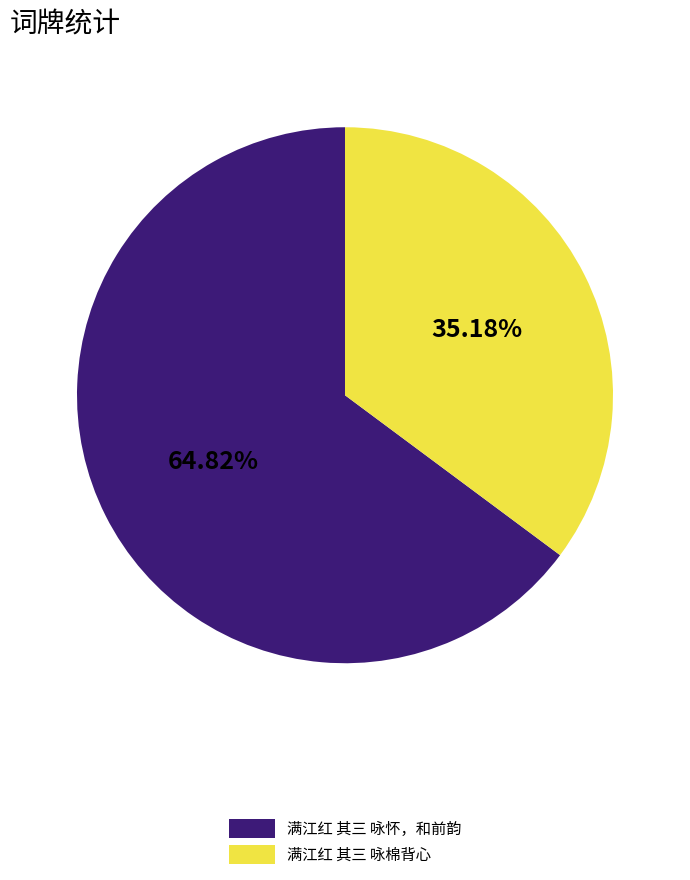

Which category has the biggest portion of the pie?

满江红 其三 咏怀，和前韵